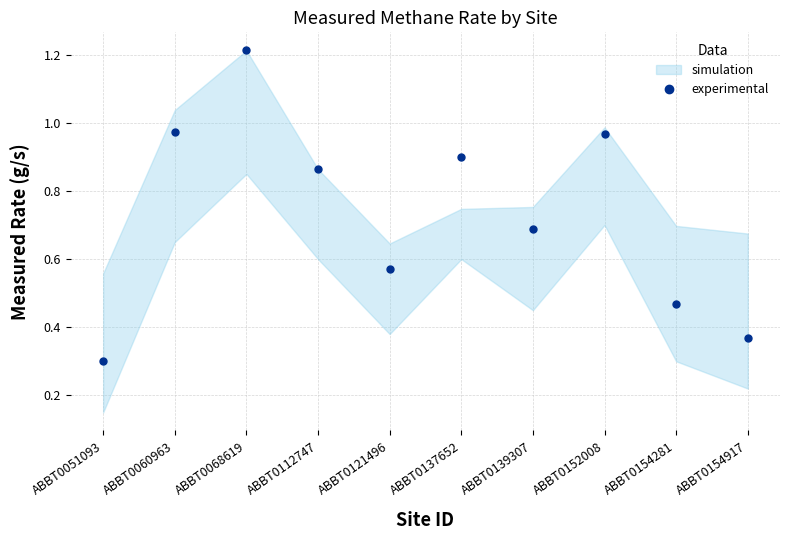

Rank the categories by value from highest to lowest.

ABBT0068619, ABBT0060963, ABBT0152008, ABBT0137652, ABBT0112747, ABBT0139307, ABBT0121496, ABBT0154281, ABBT0154917, ABBT0051093